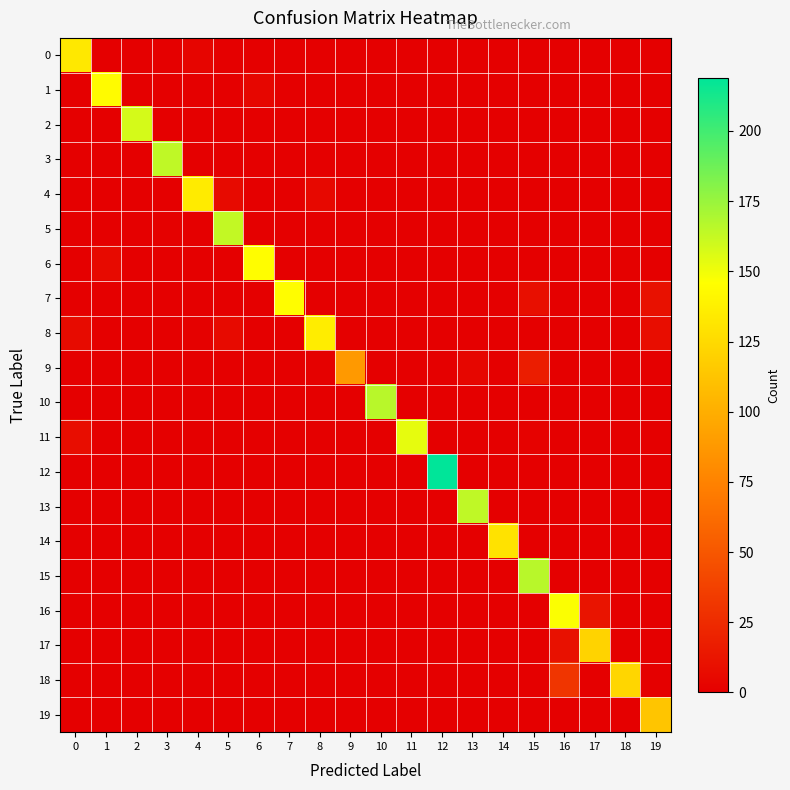

Which has a higher value, 14 or 6?

14